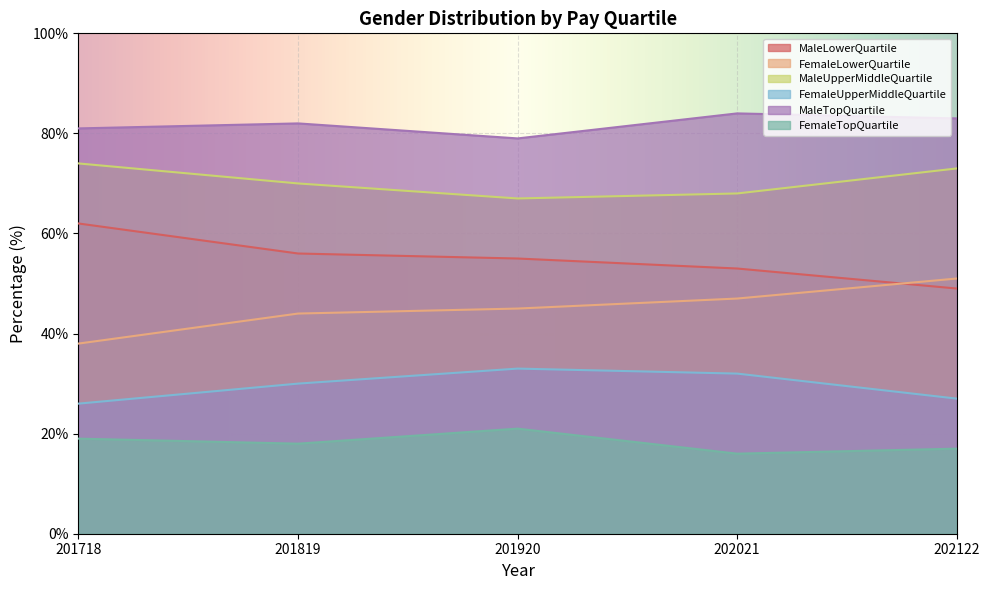

What is the sum of the FemaleLowerQuartile values at 202122 and 201718?

89